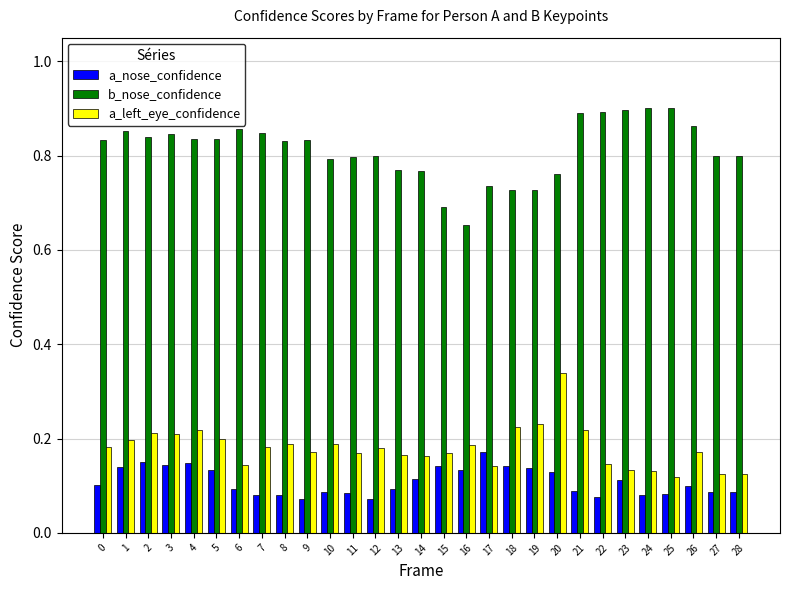

Count the a_left_eye_confidence values in the range 0 to 1.

29